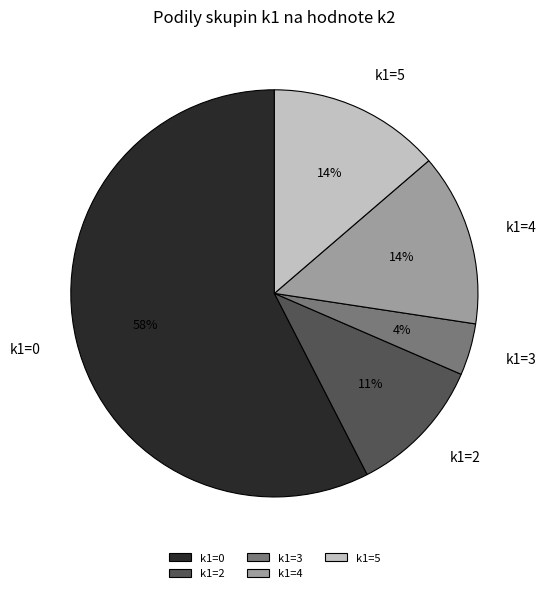

True or false: k1=0 accounts for 58% of the total.

True